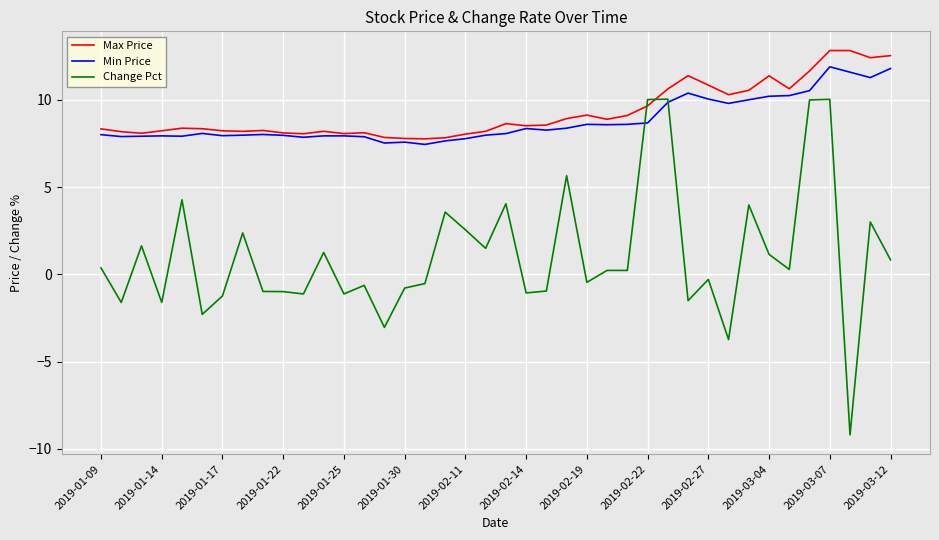

What is the smallest value displayed?

-9.2